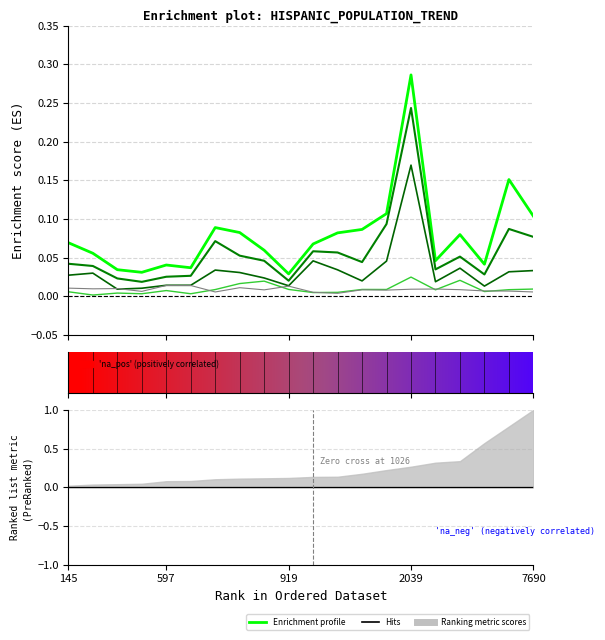

In 2022 Percent, how many points are higher than both neighbors (excluding endpoints)?

5